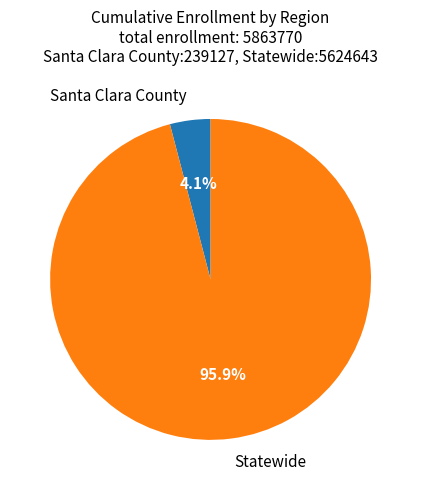

Which slice is the largest?

Statewide